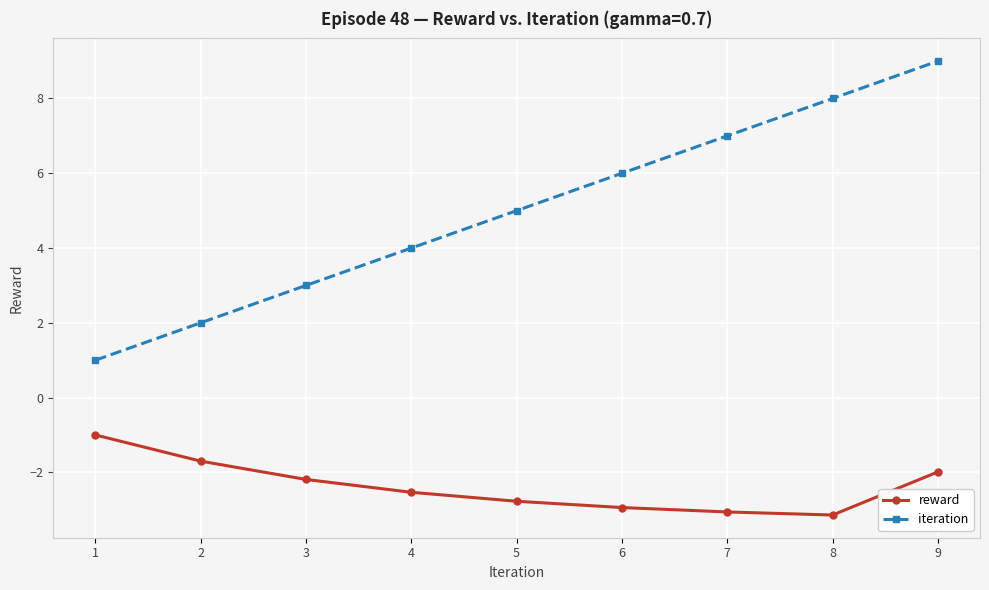

Does the chart have visible grid lines?

Yes